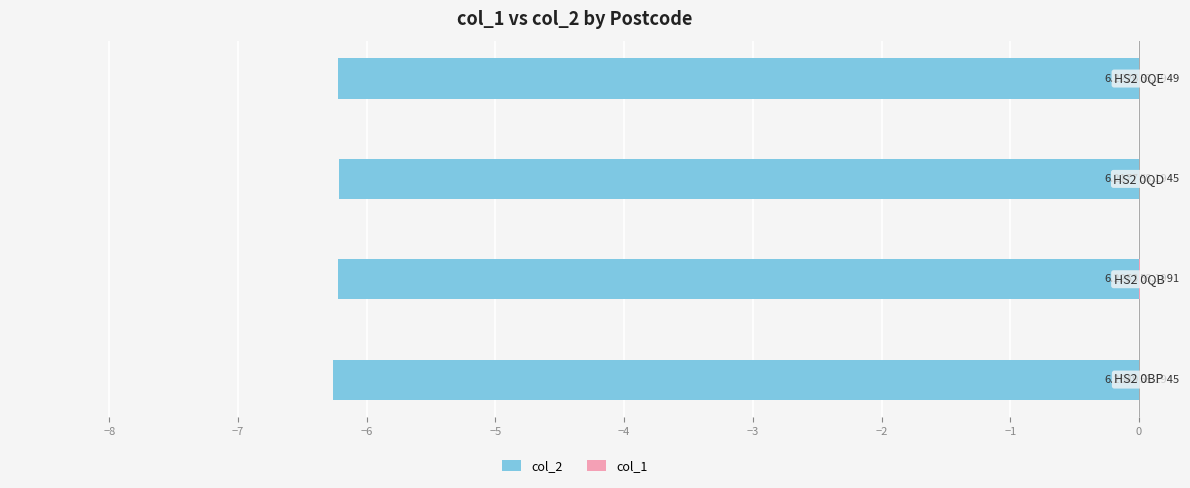

Is it true that col_2 equals -6.2 at −6?

True